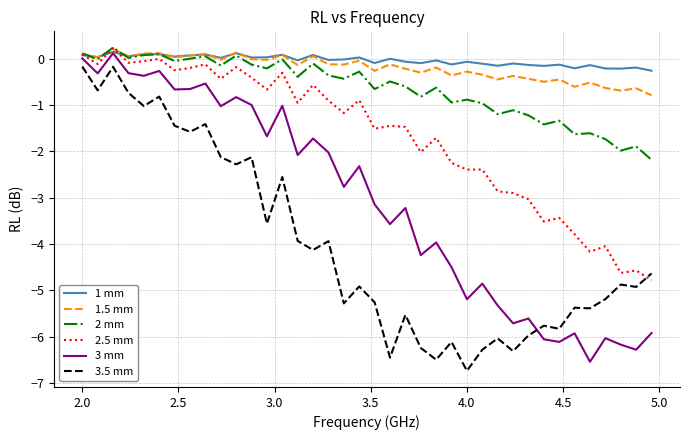

True or false: 3.5 mm and 2 mm cross at least once.

False